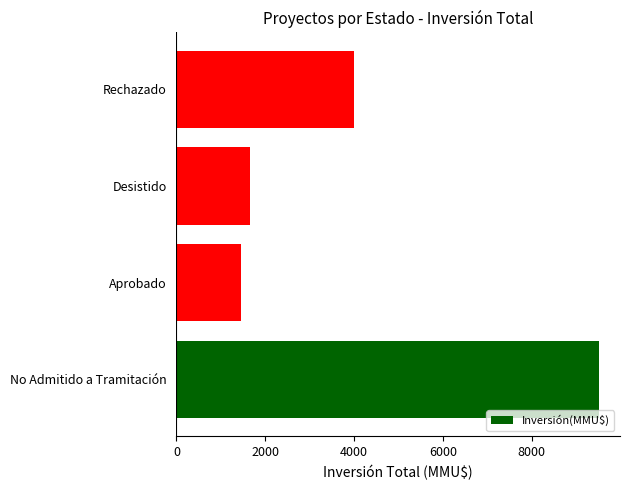

Count the number of categories in the chart.

4